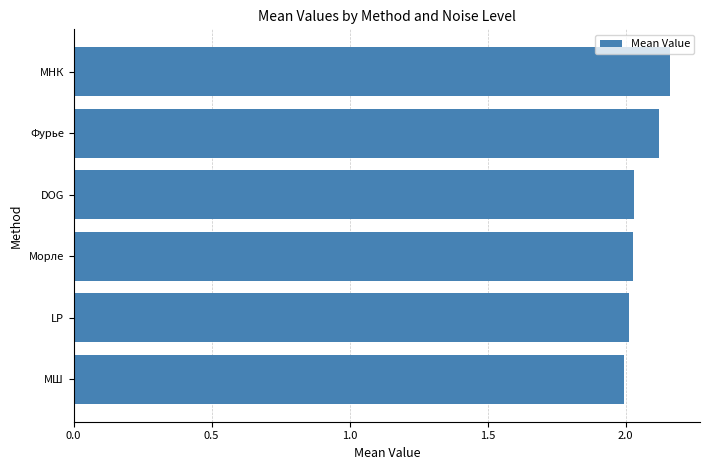

What is the ratio of the value at МНК to the value at LP?

1.1